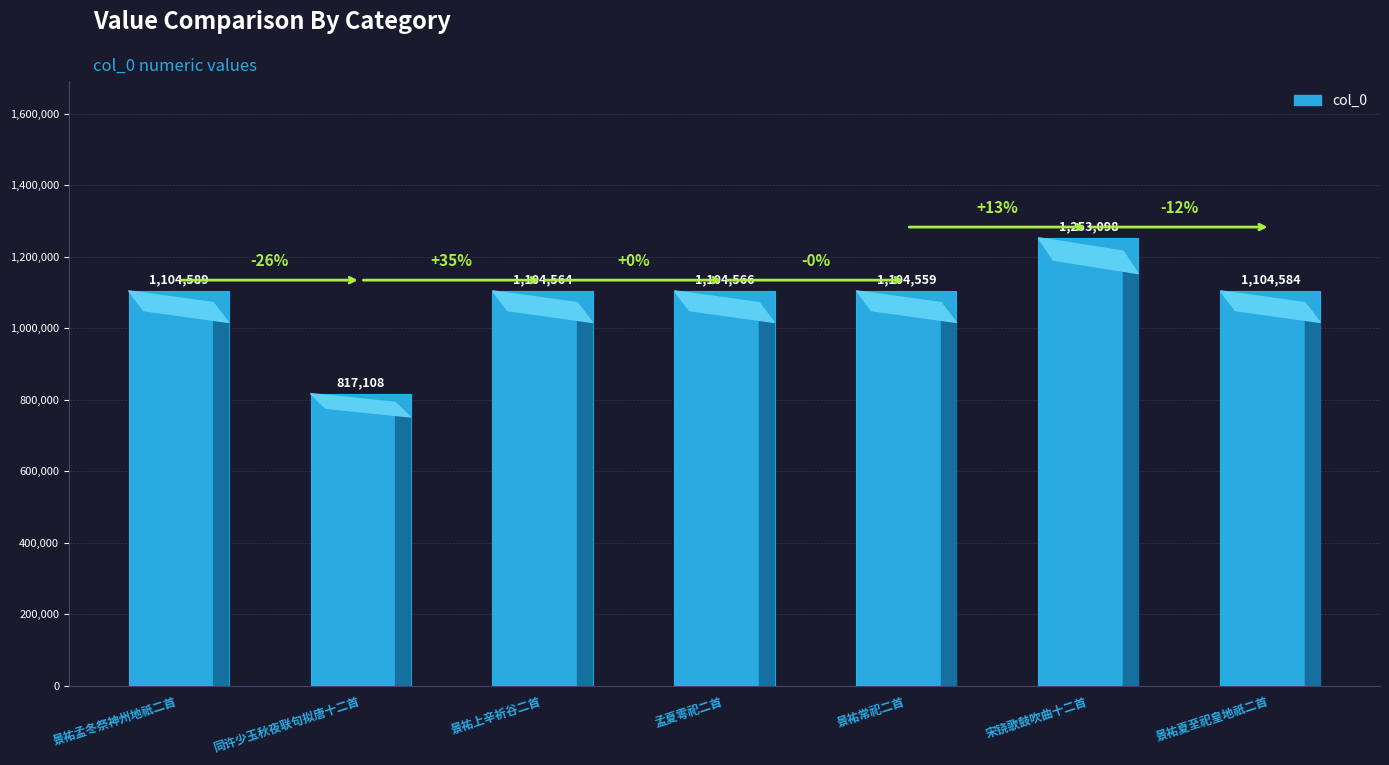

What is the change in value from 景祐孟冬祭神州地祇二首 to 宋铙歌鼓吹曲十二首?

+148509